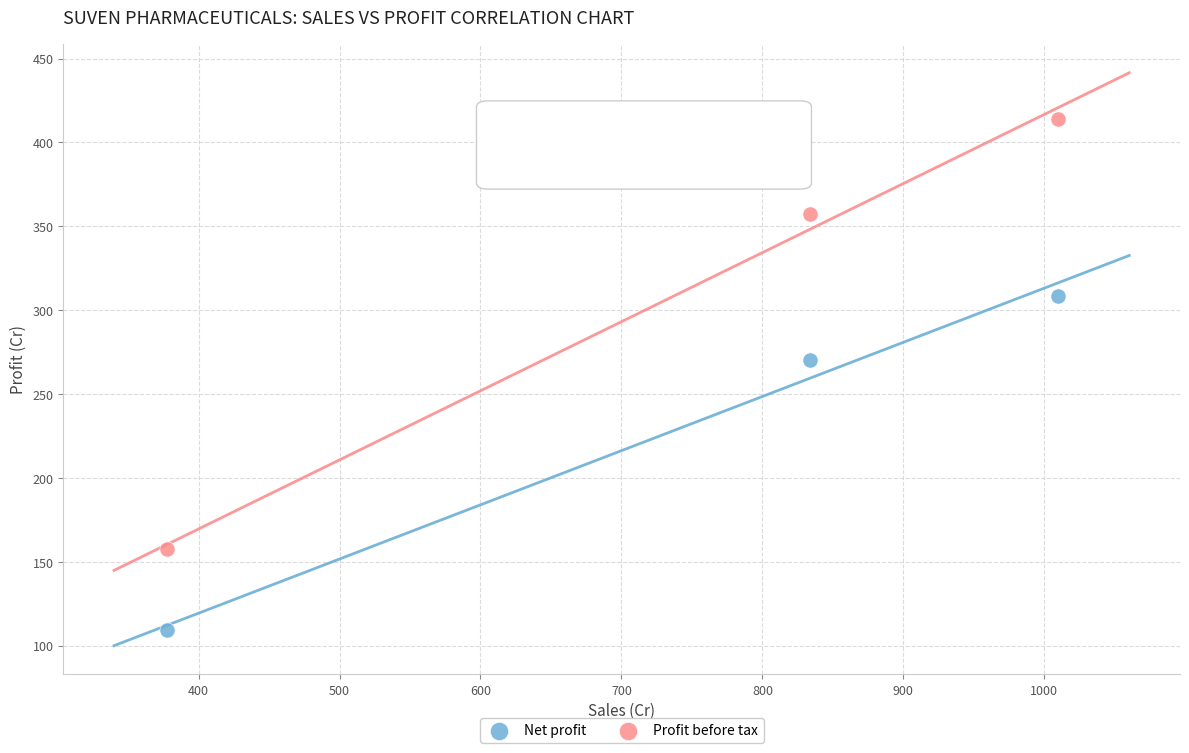

In the Net profit series, what Y value is closest to 208?

270.1